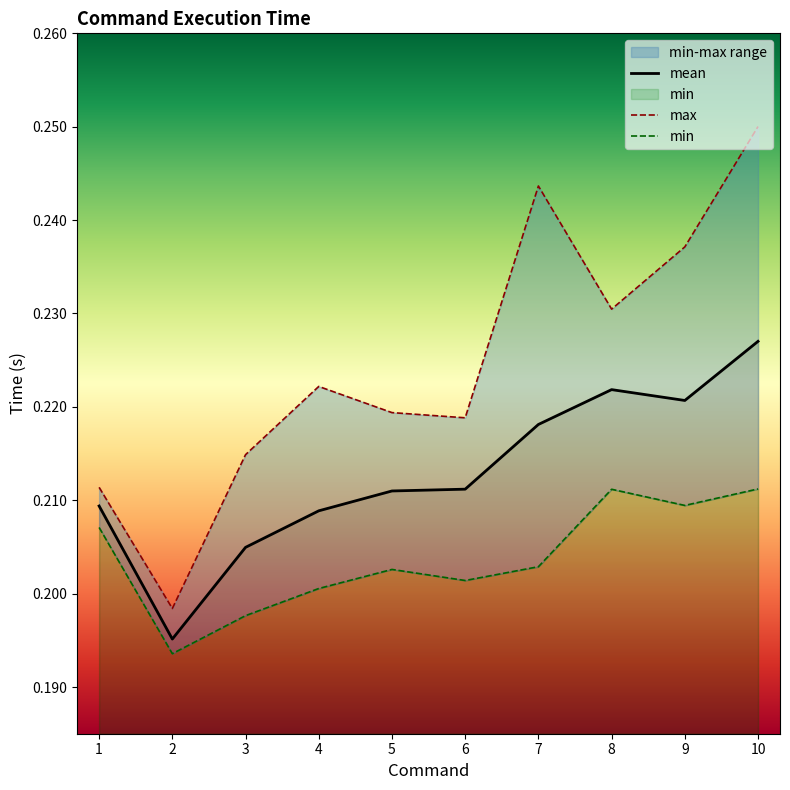

At which label is mean closest to 0?

2